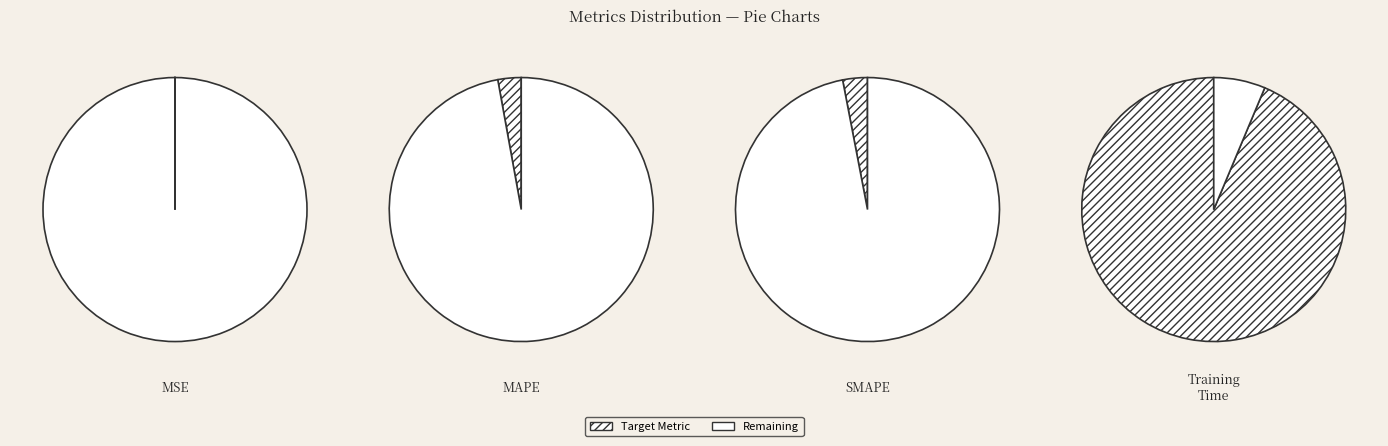

What portion of the pie excludes MSE?

100.0%